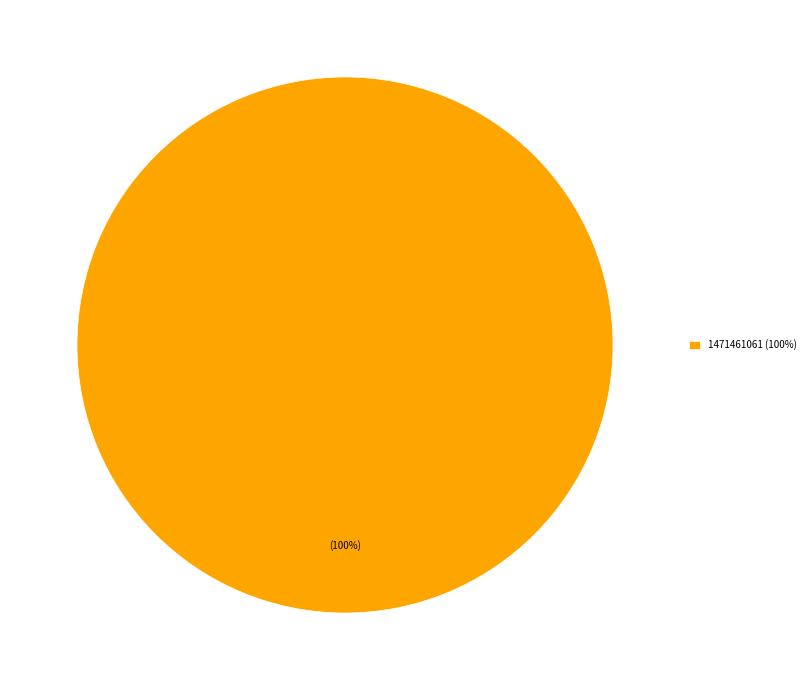

How many slices are in this pie chart?

1